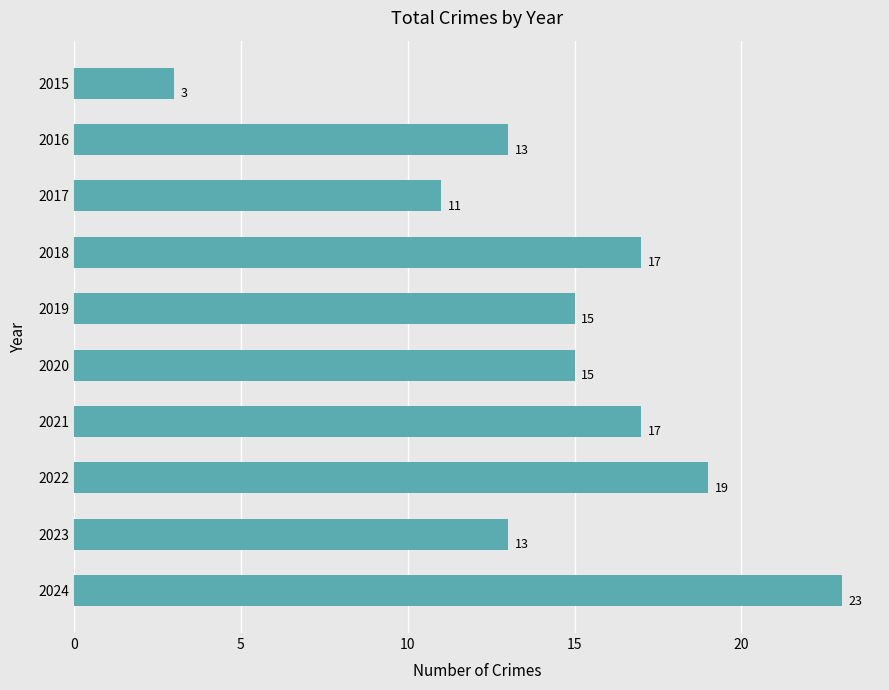

What is the ratio of the value at 2021 to the value at 2020?

1.1